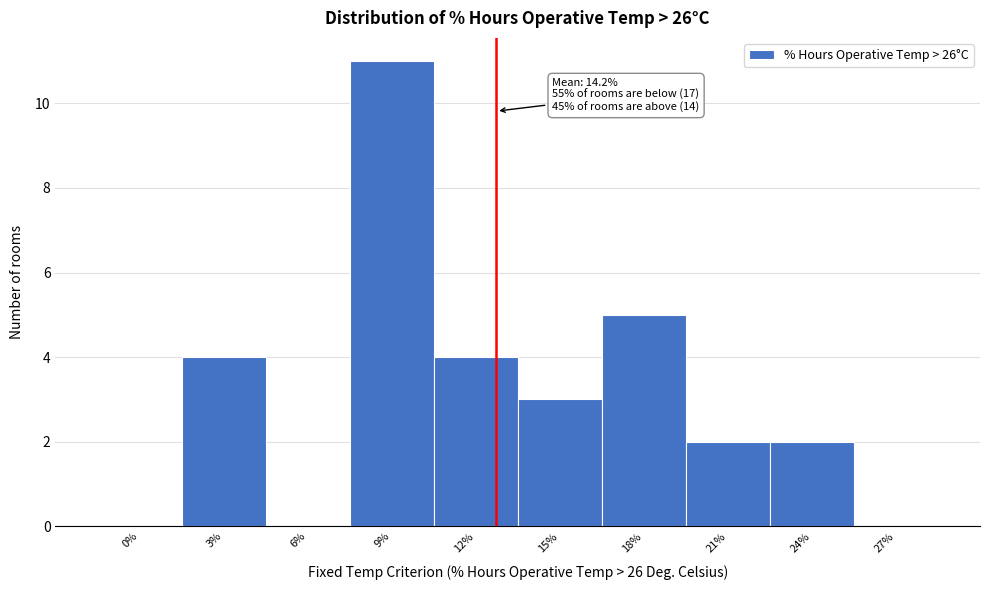

Reading left to right, transcribe all the data shown in this chart.

0%=0	3%=4	6%=0	9%=11	12%=4	15%=3	18%=5	21%=2	24%=2	27%=0